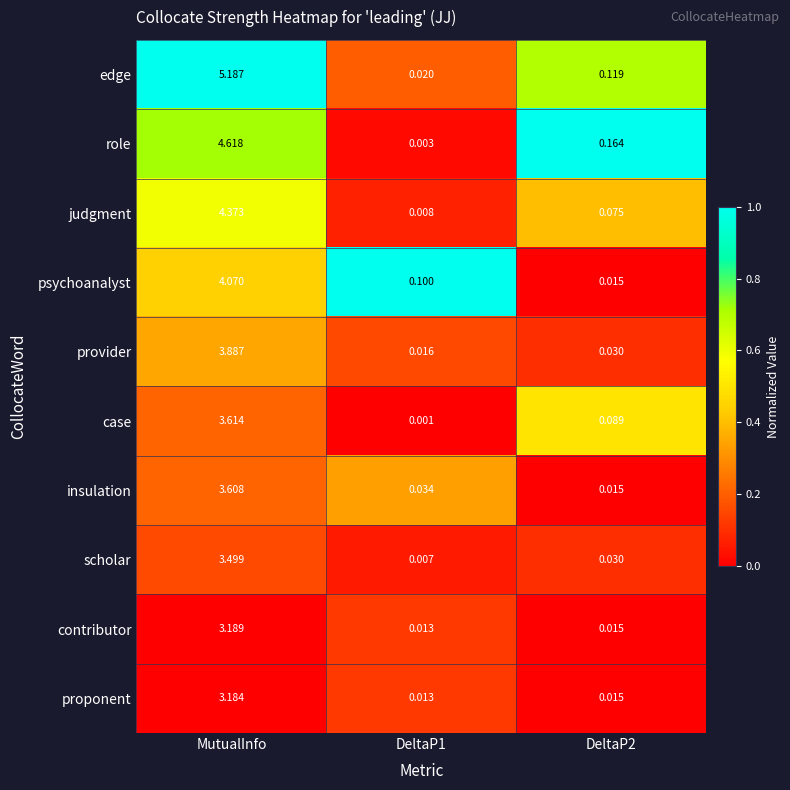

List the series in order of their peak value, highest first.

edge, role, judgment, psychoanalyst, provider, case, insulation, scholar, contributor, proponent